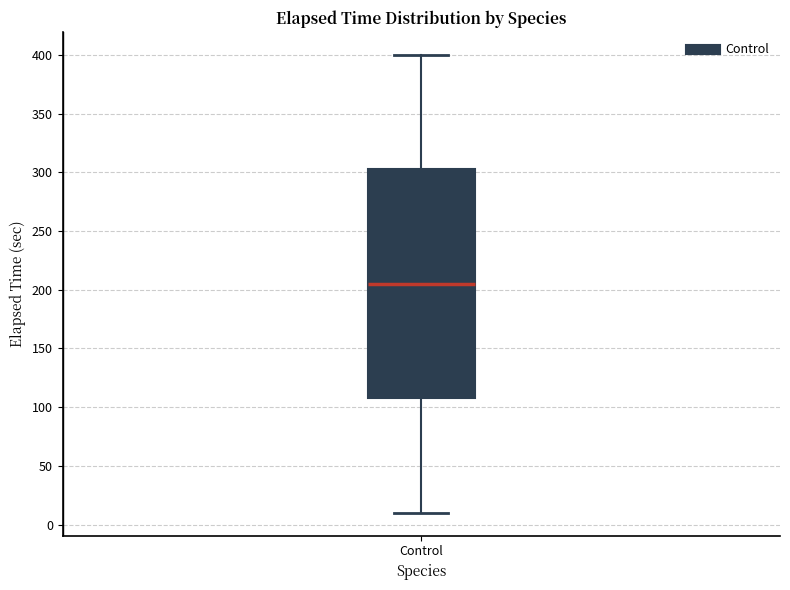

Transcribe this box plot: give where the median line is, the range the box spans, and where the two whiskers end, as read against the y-axis. The values are not printed on the chart, so give them approximately, as read against the axis.

median 205, box 110 to 305, whiskers 10 to 400